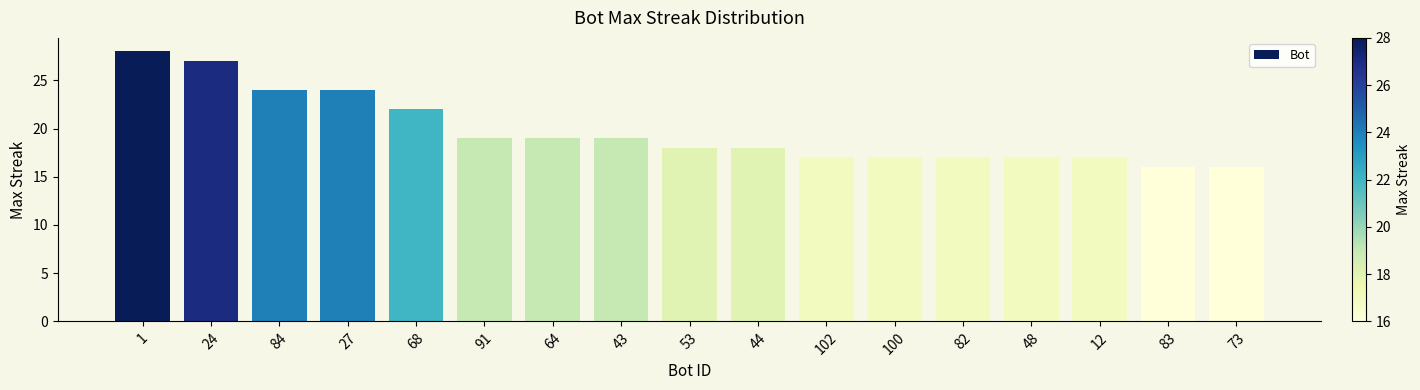

What is the label of the 11th bar from the left?

102